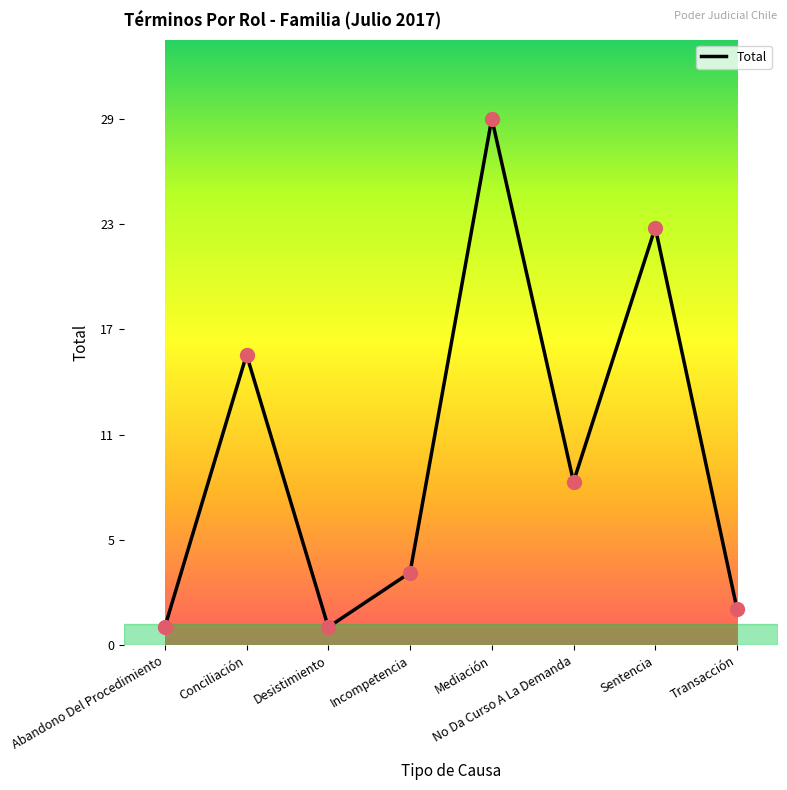

What is the change in value from Abandono Del Procedimiento to Mediación?

+28